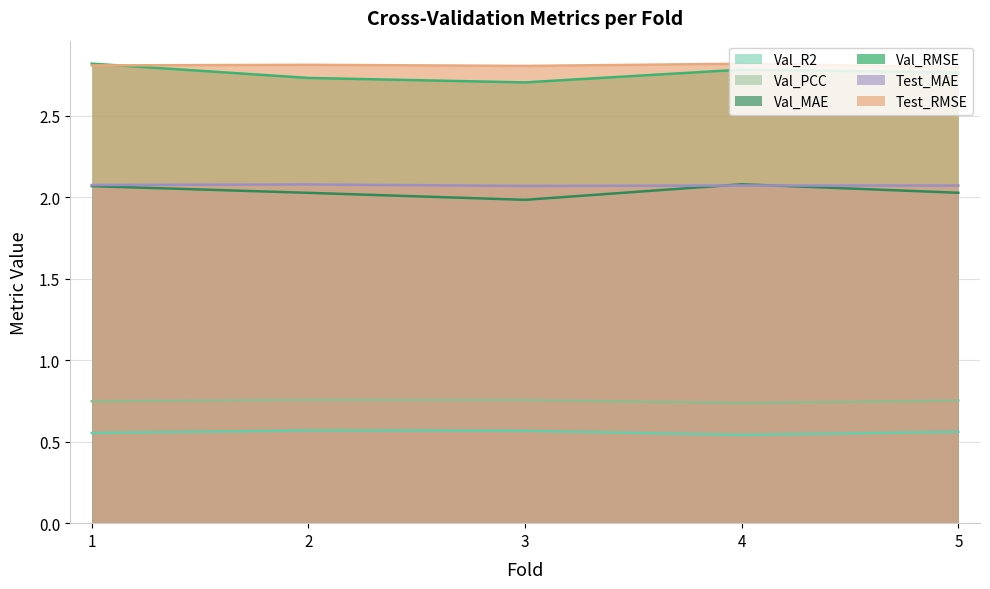

The value of Val_R2 at 4 is 0.5. True or false?

True